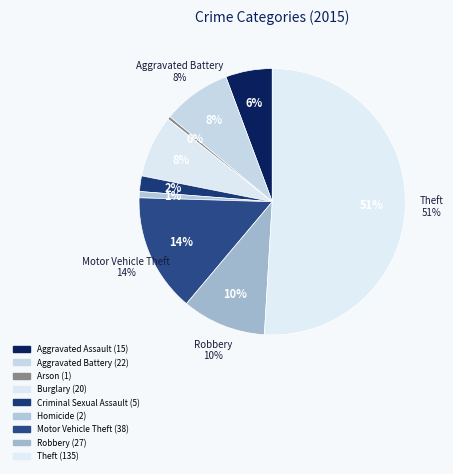

Rank the categories by value from highest to lowest.

Theft, Motor Vehicle Theft, Robbery, Aggravated Battery, Burglary, Aggravated Assault, Criminal Sexual Assault, Homicide, Arson